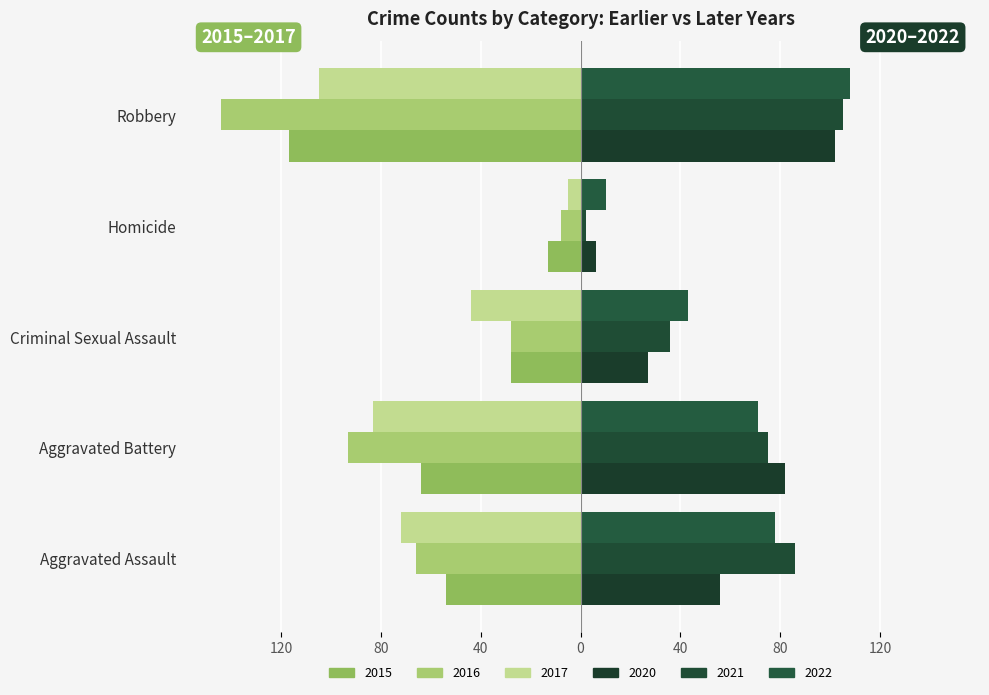

Which series has the widest spread of values?

2016